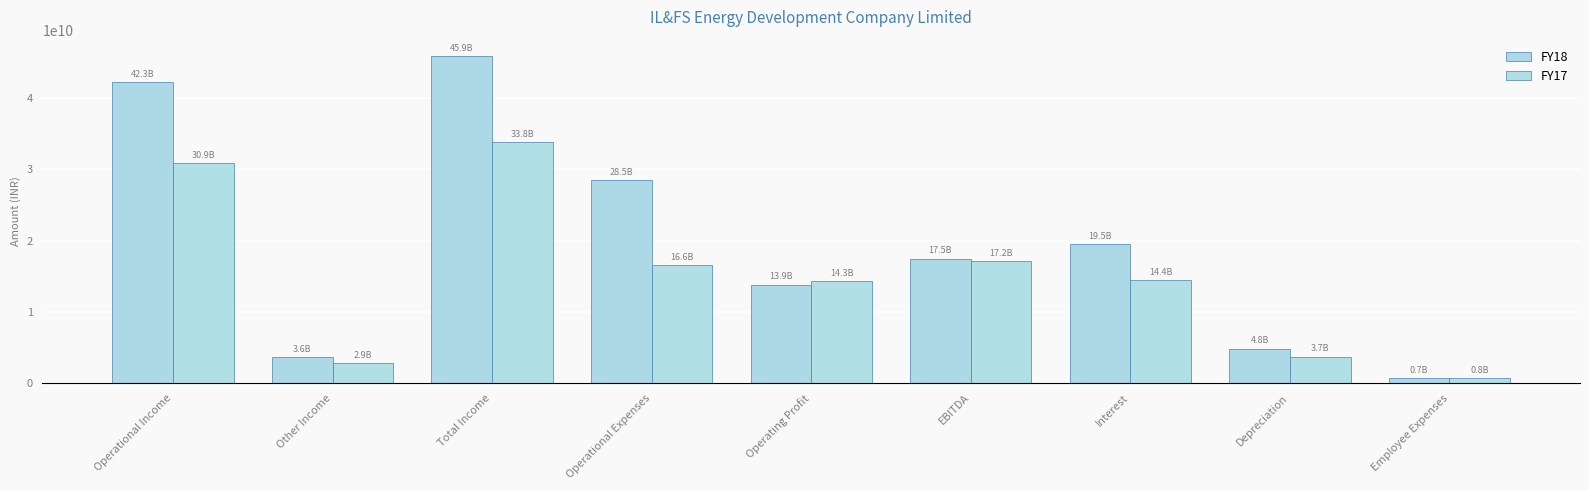

How many categories are shown in the chart?

9